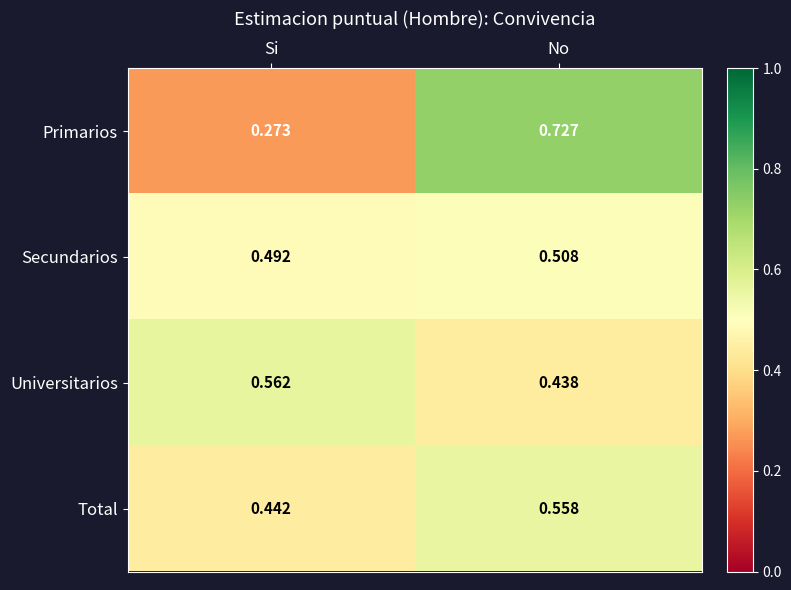

Between Si and No, which series saw the biggest shift?

Primarios